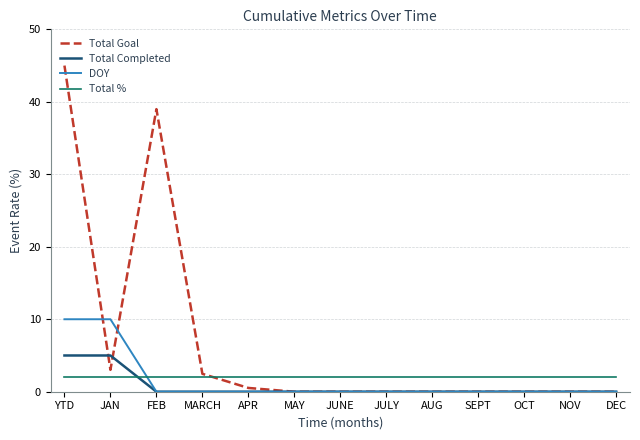

Which category has the highest value in the Total Goal series?

YTD